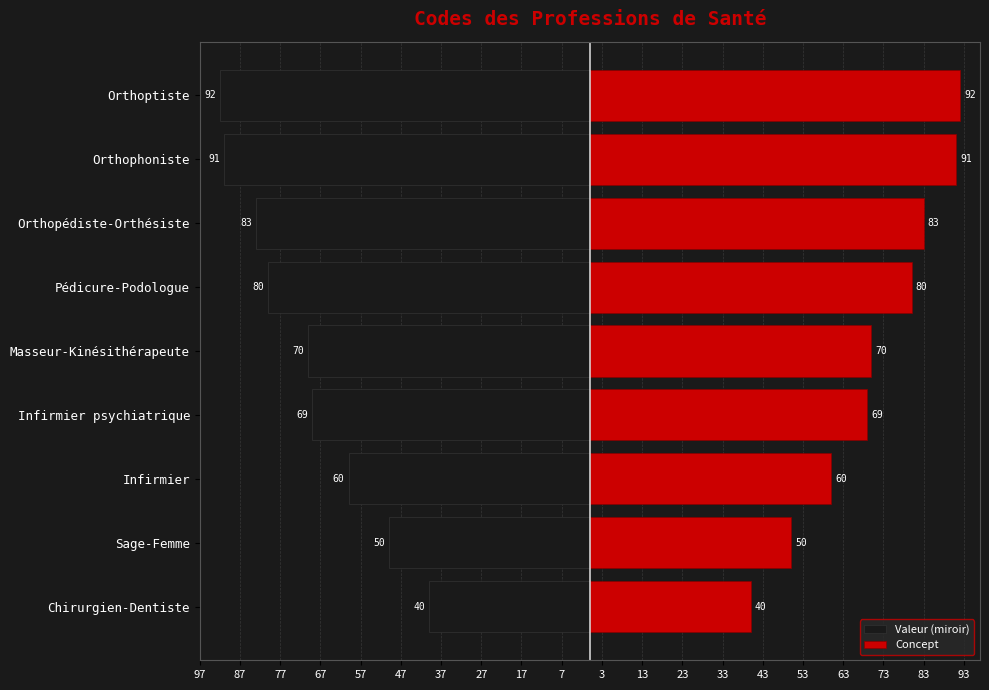

At Orthopédiste-Orthésiste, list the series in order from largest to smallest.

Concept, Valeur (miroir)